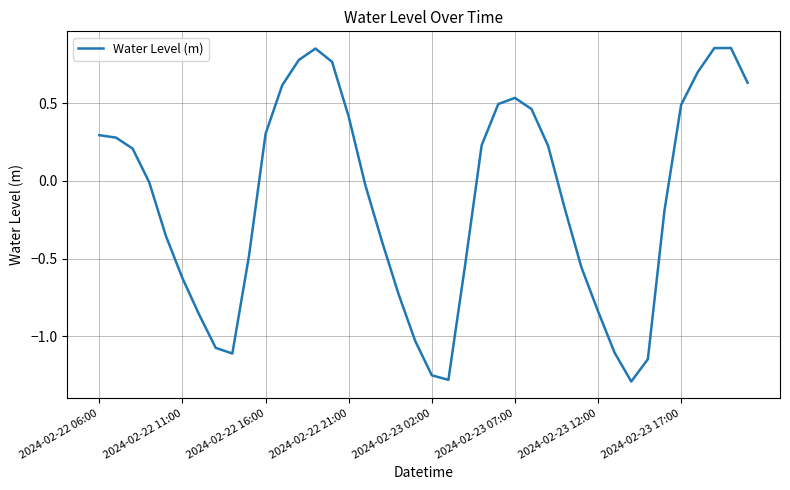

What is the difference between the maximum and minimum values?

2.1